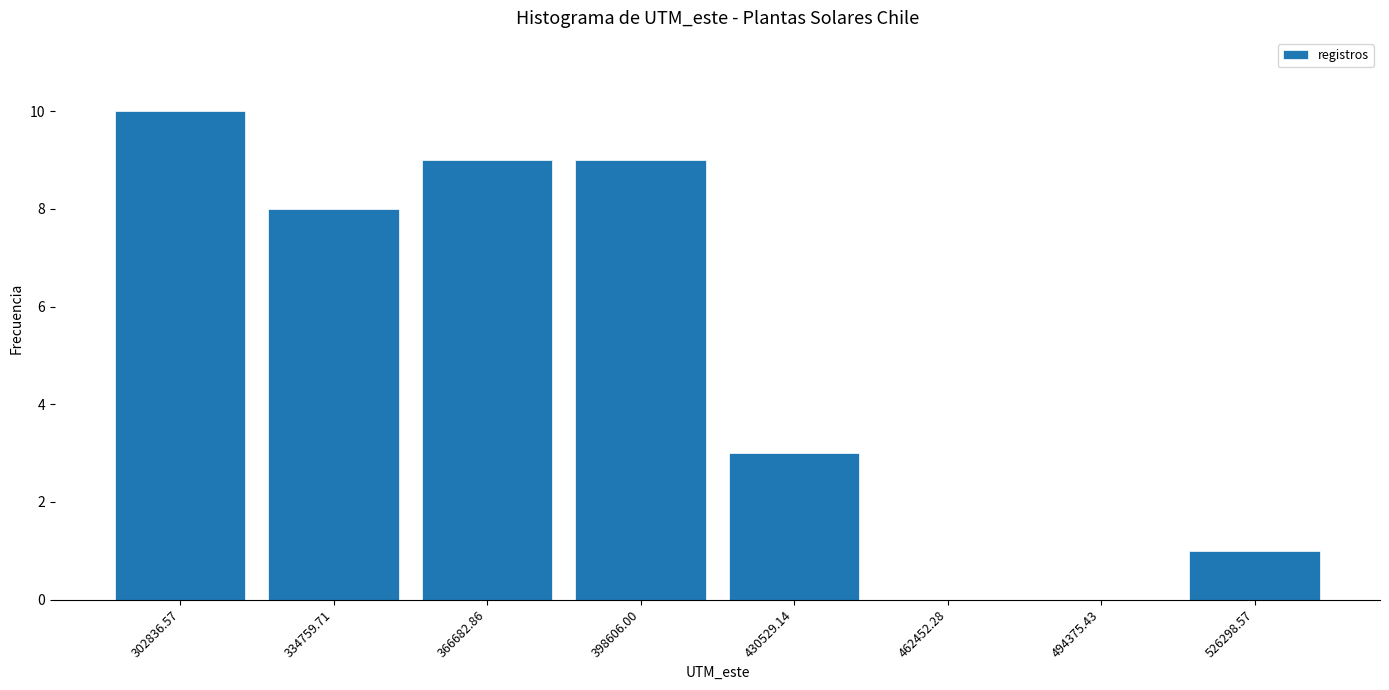

Reading left to right, transcribe this chart: for each bar, give the range it covers on the x-axis and its height. Neither the bar edges nor the heights are printed on the chart, so give them approximately, as read against the axes.

285000 to 320000: 10
320000 to 350000: 8
350000 to 385000: 9
385000 to 415000: 9
415000 to 445000: 3
445000 to 480000: 0
480000 to 510000: 0
510000 to 540000: 1